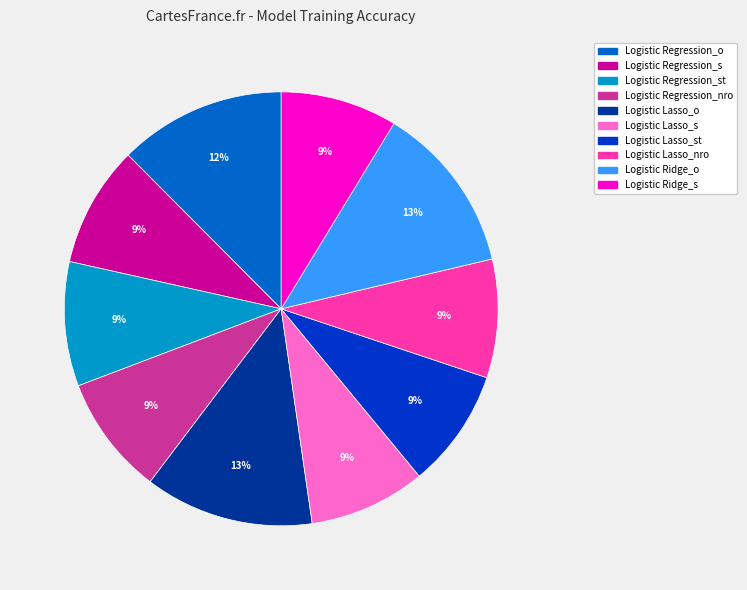

To the nearest percent, what is the difference between the largest and smallest slice percentages?

4%